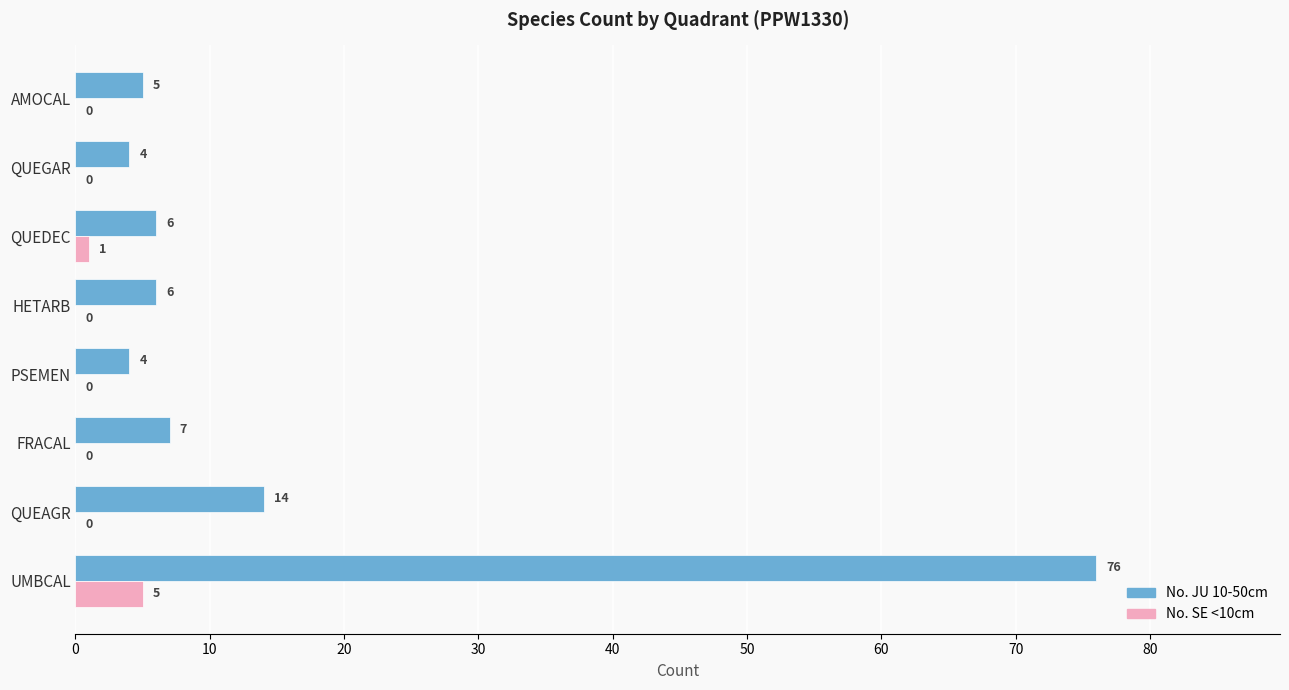

Is the value of No. JU 10-50cm at FRACAL greater than the value of No. SE <10cm at QUEGAR?

Yes